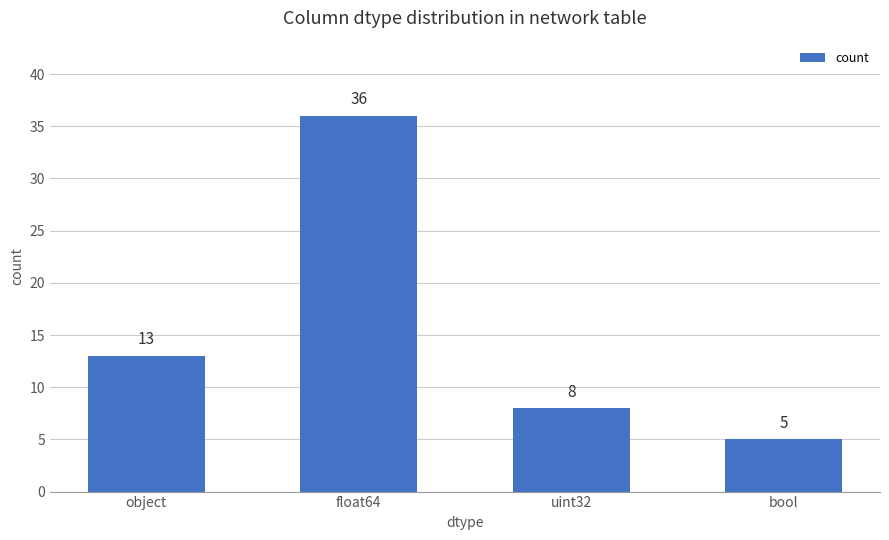

What is the label of the 3rd bar from the left?

uint32